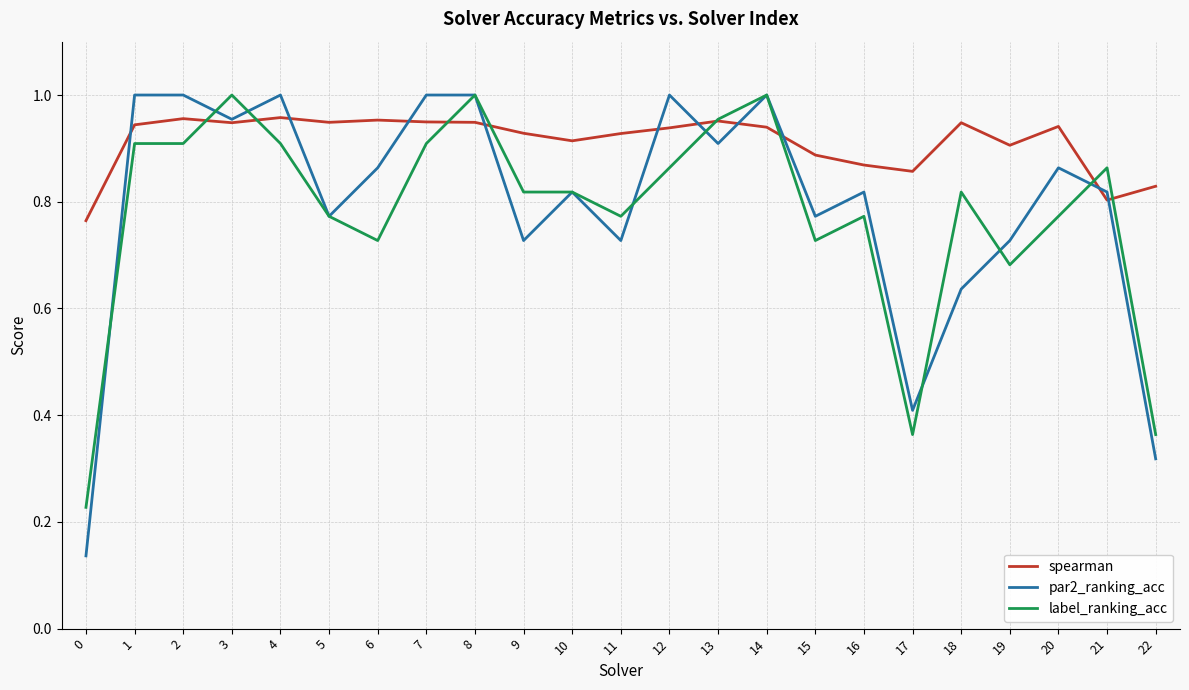

What is the sum of the label_ranking_acc values at 9 and 22?

1.2